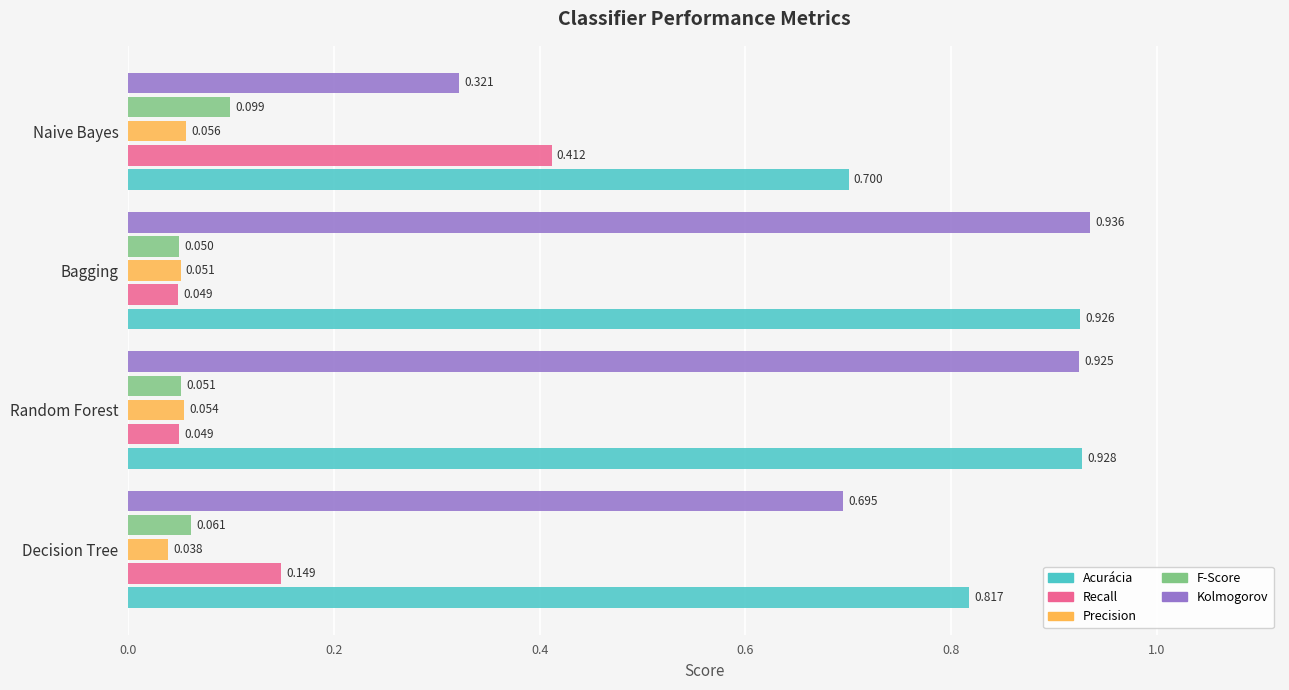

Which series changed the most between Bagging and Naive Bayes?

Kolmogorov